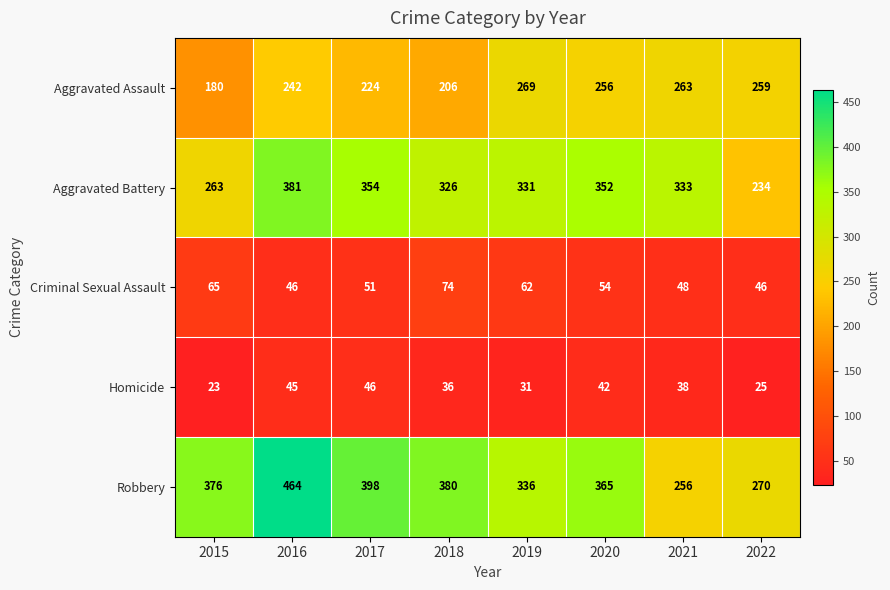

What is the sum of all Homicide values?

286